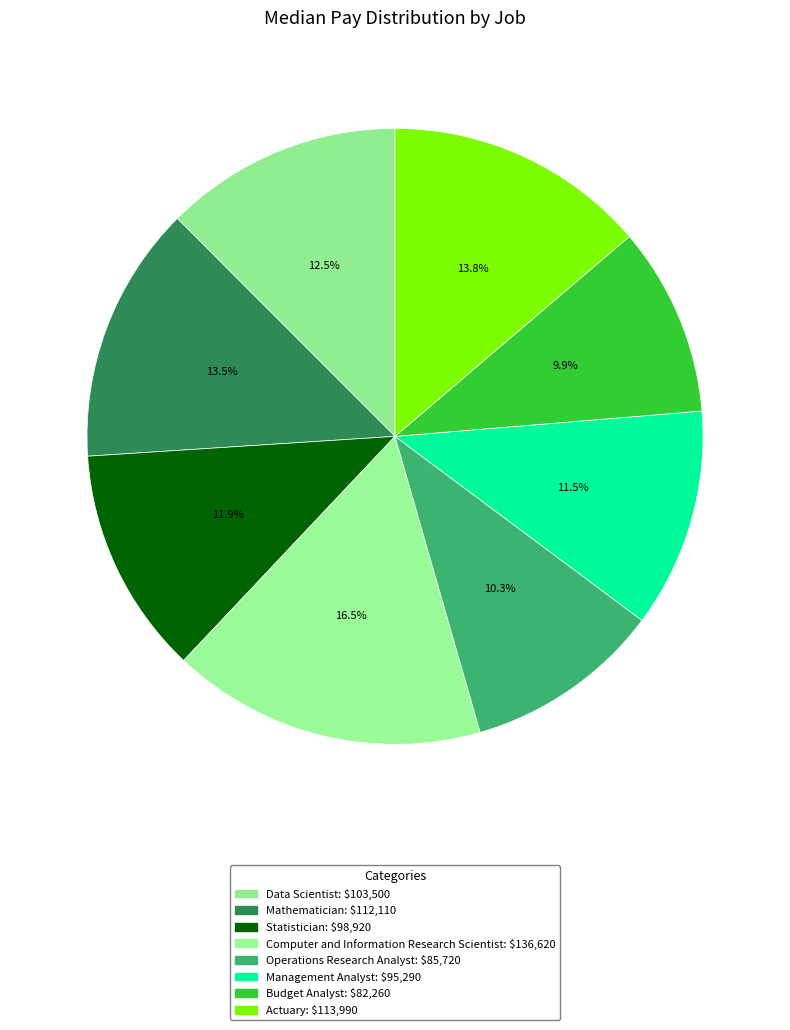

Rank the categories by value from lowest to highest.

Budget Analyst, Operations Research Analyst, Management Analyst, Statistician, Data Scientist, Mathematician, Actuary, Computer and Information Research Scientist